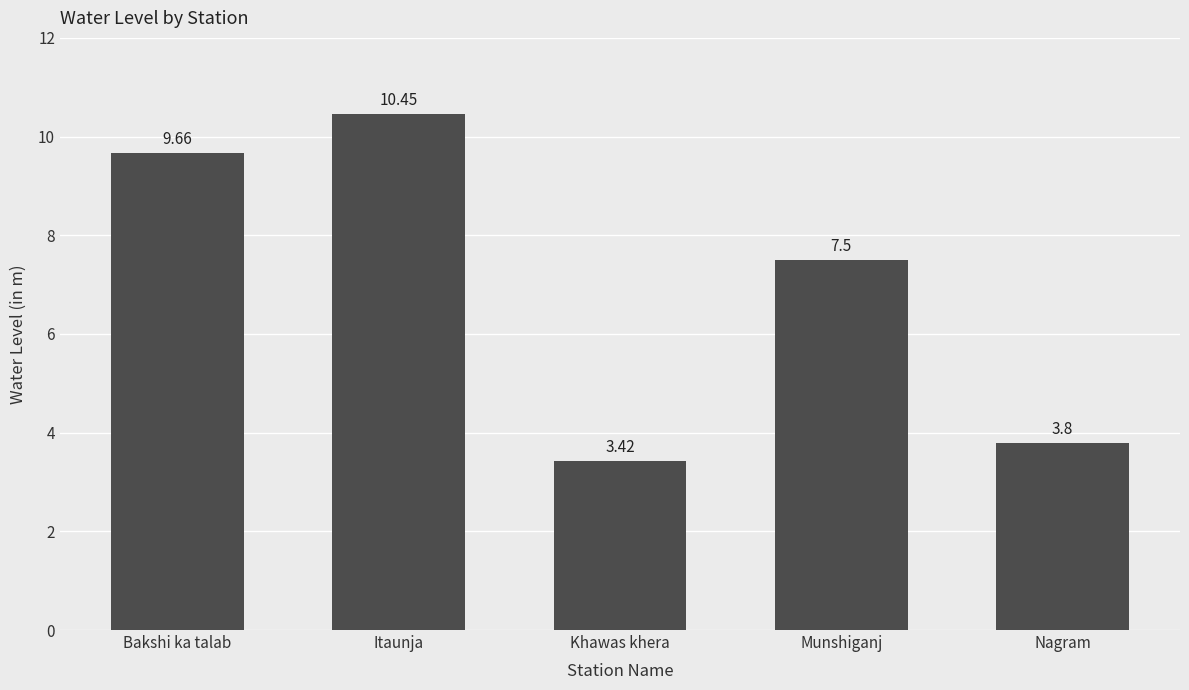

What is the label of the 1st bar from the right?

Nagram